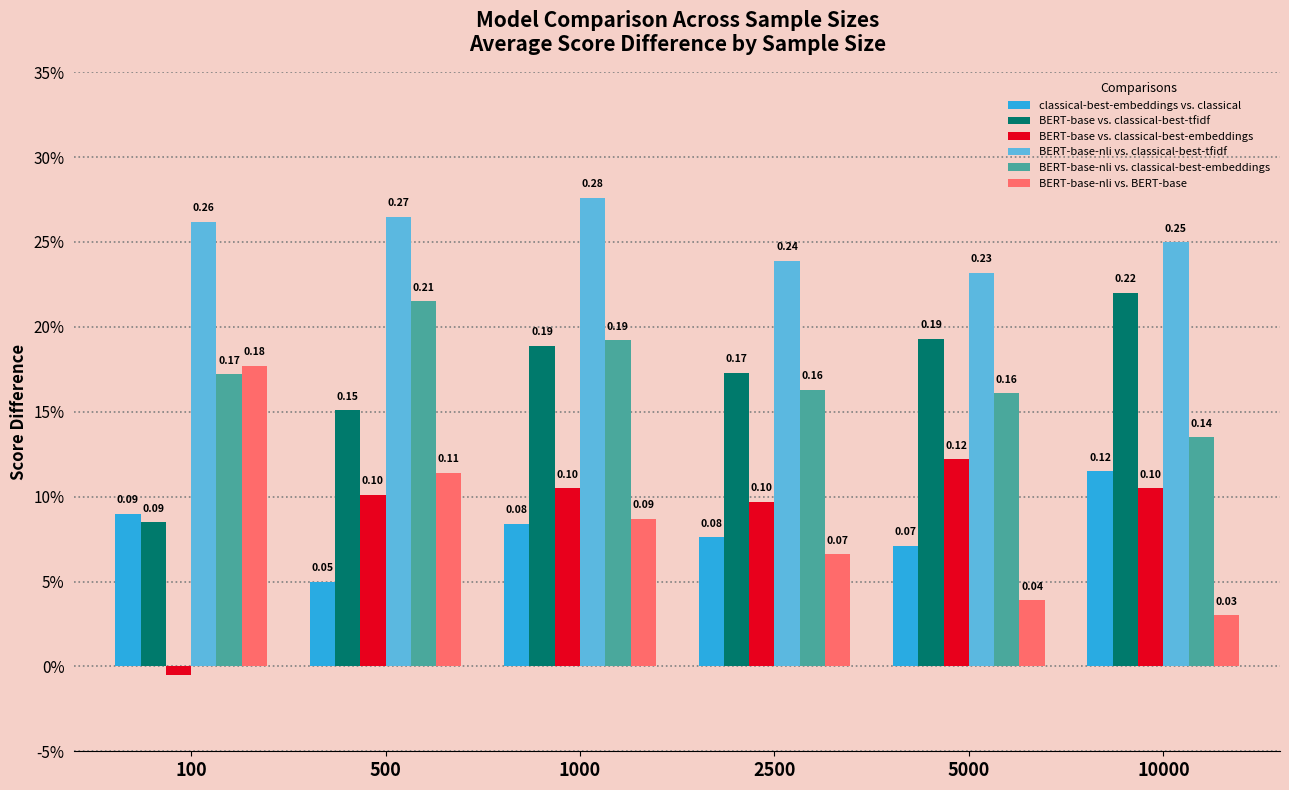

What is the greatest value displayed?

0.3